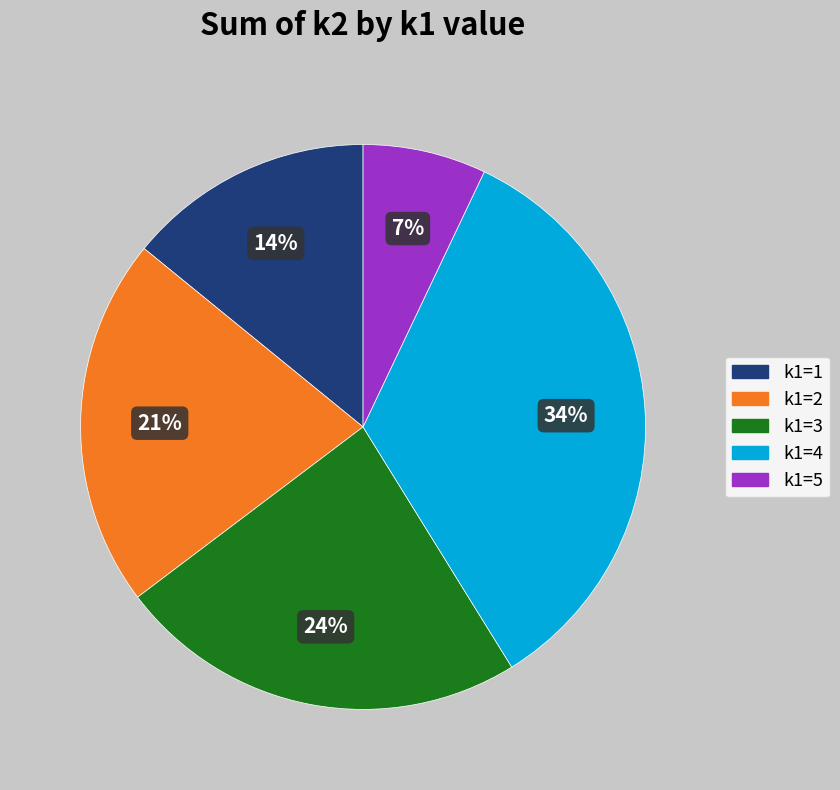

Is there a majority slice in this chart?

No